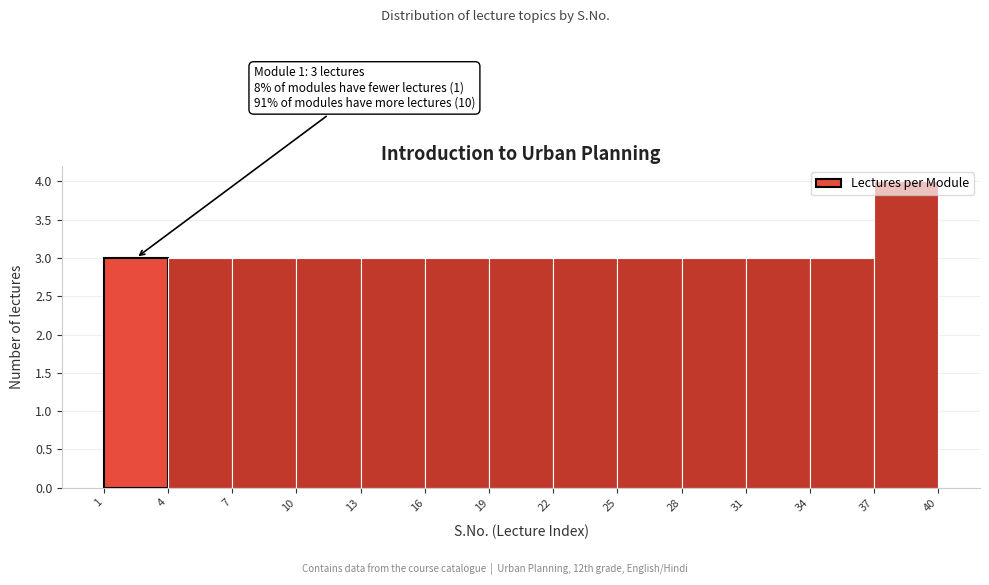

Which range on the x-axis has the tallest bar?

37 to 40